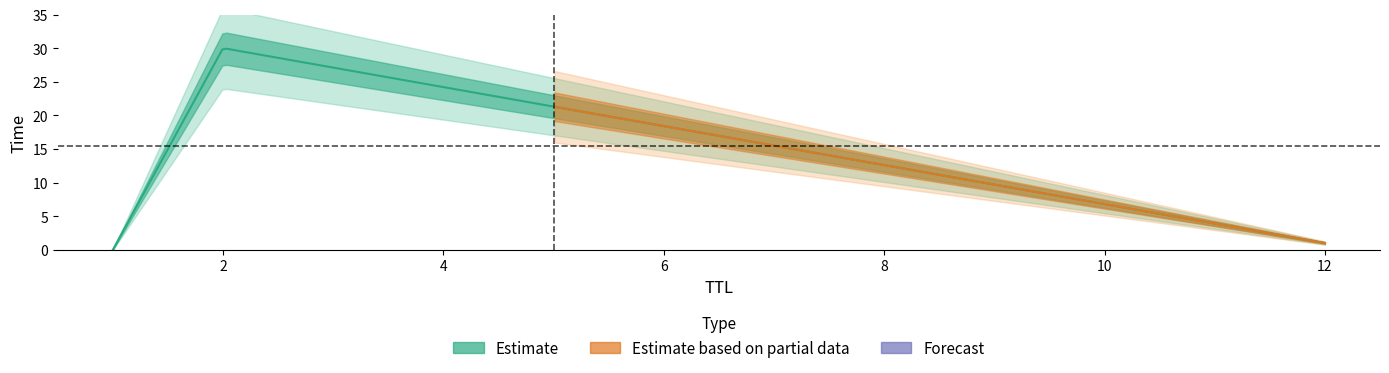

What is the sum of the values at 2 and 1?

30.0